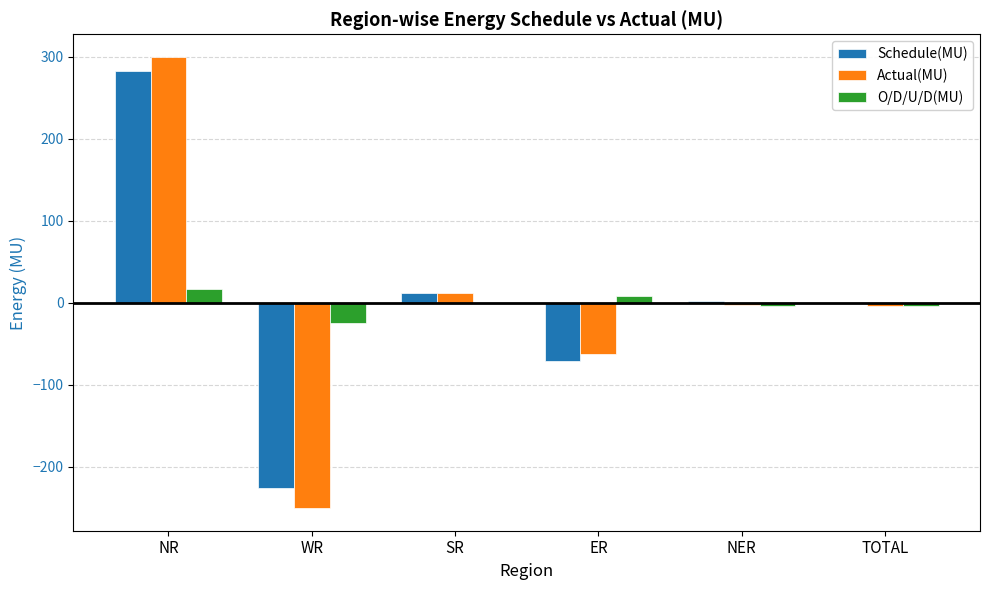

At which label is Actual(MU) closest to 24?

SR